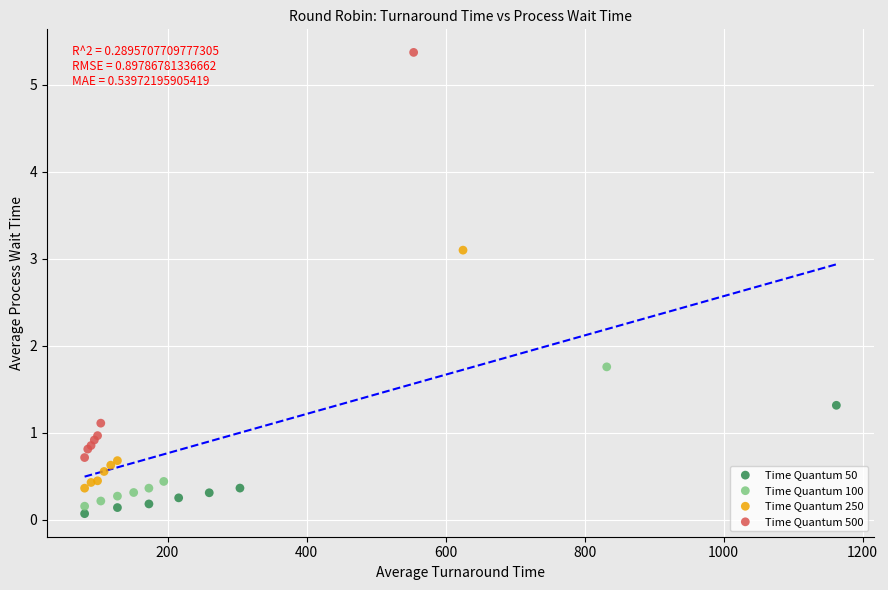

Which series contains the highest Y value?

Time Quantum 500